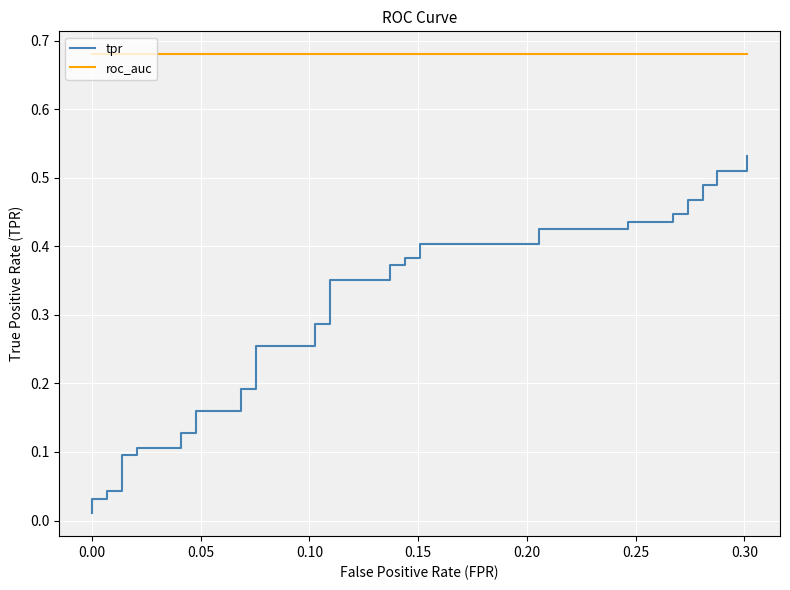

Is the value of roc_auc at 33 greater than the value of tpr at 14?

Yes